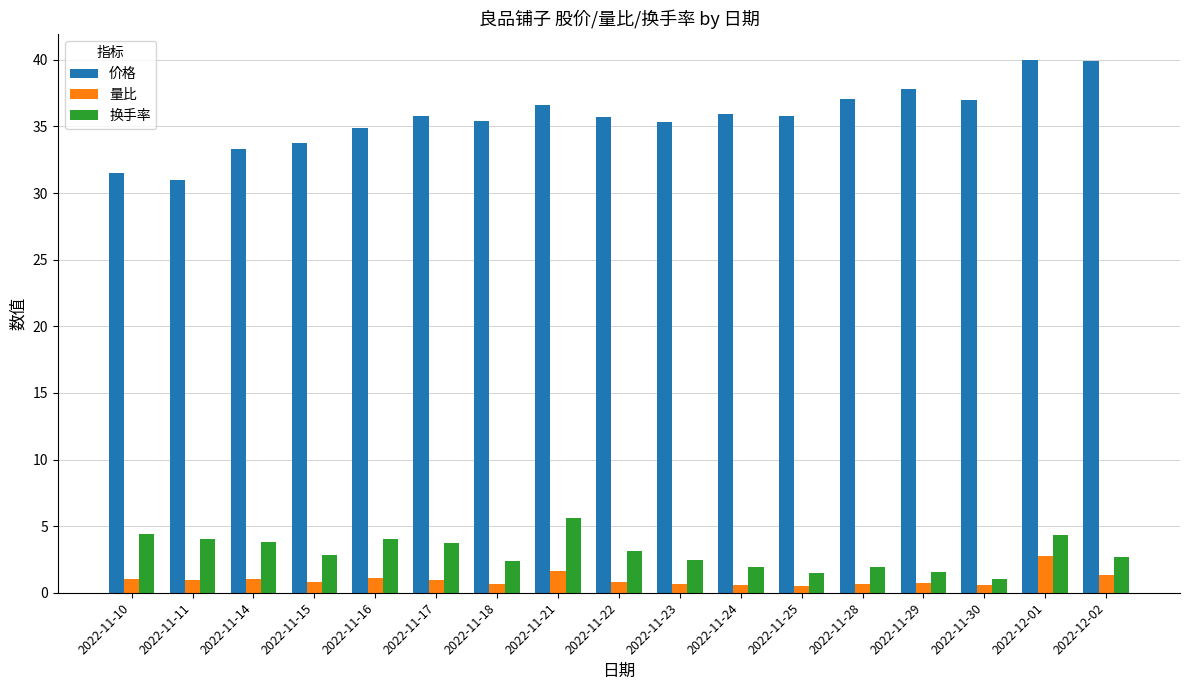

The 价格 series shows 35.8 at 2022-11-25. True or false?

True